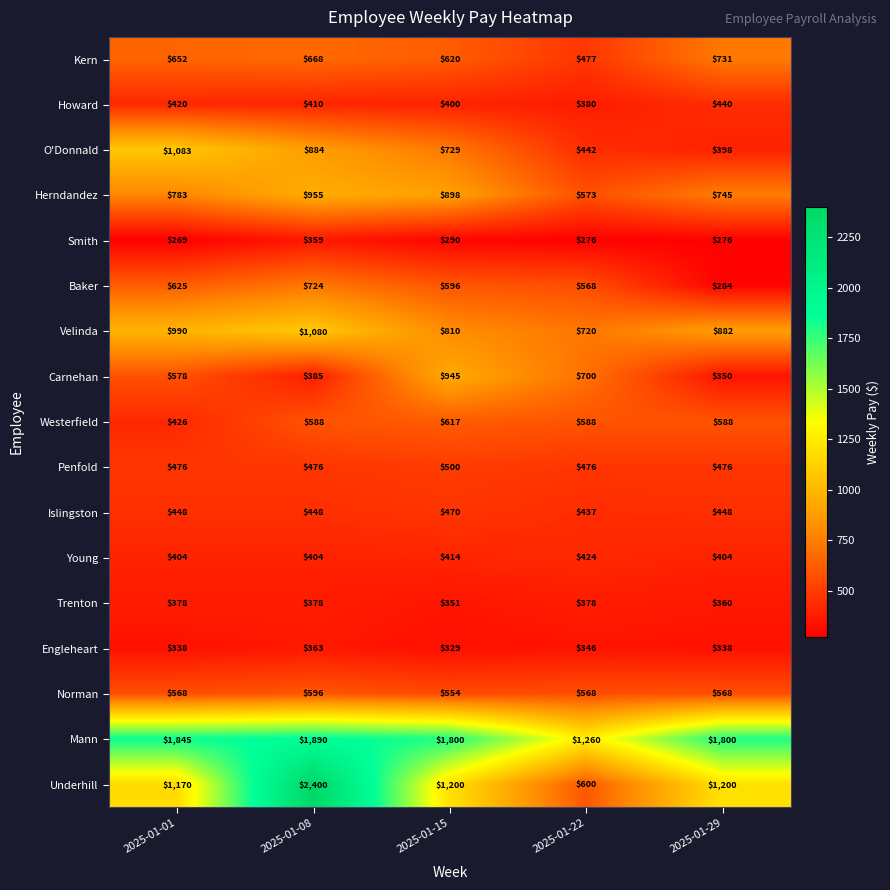

What is the difference between the Underhill values at 2025-01-29 and 2025-01-22?

600